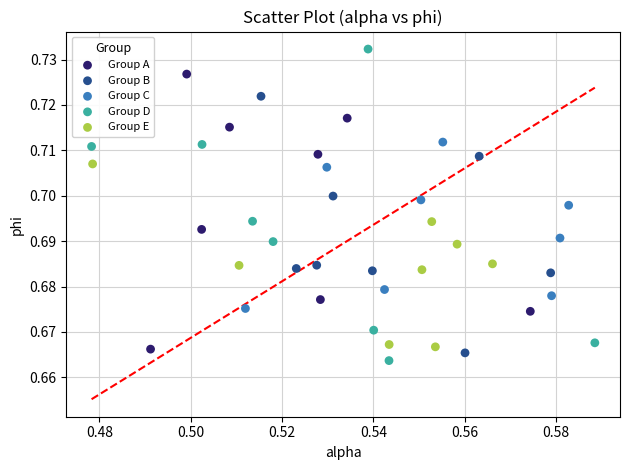

Which series contains the highest Y value?

Group D